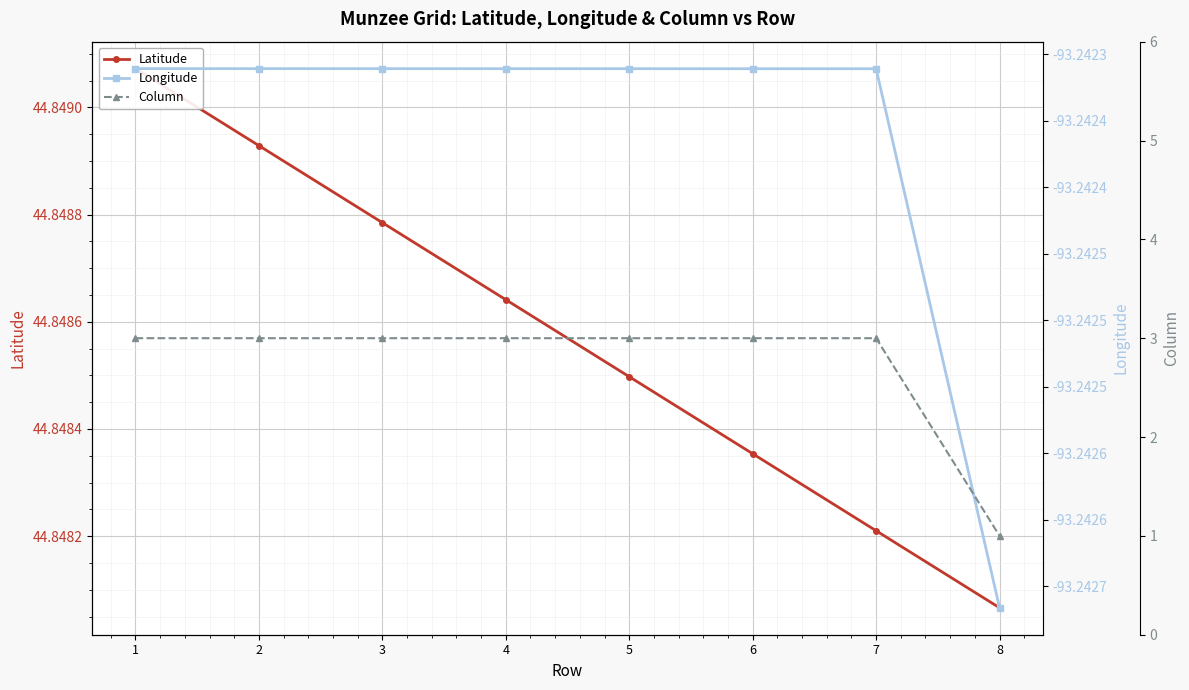

True or false: Longitude and Latitude intersect in this chart.

False